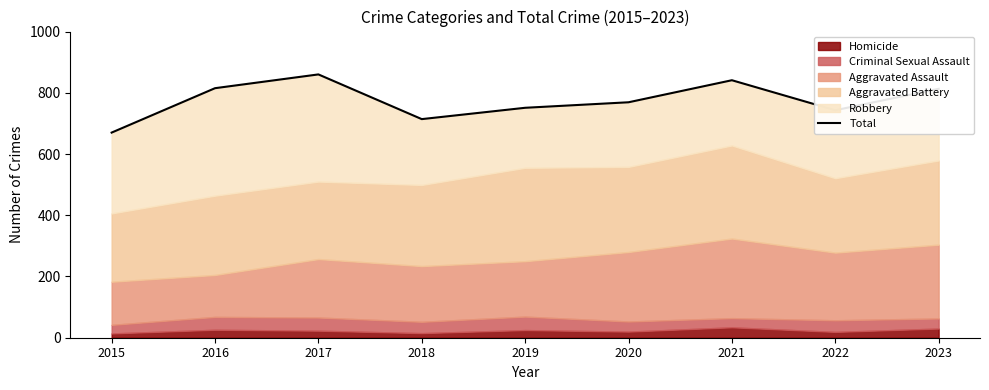

What is the ratio of the value at 2019 to the value at 2020?

1.0